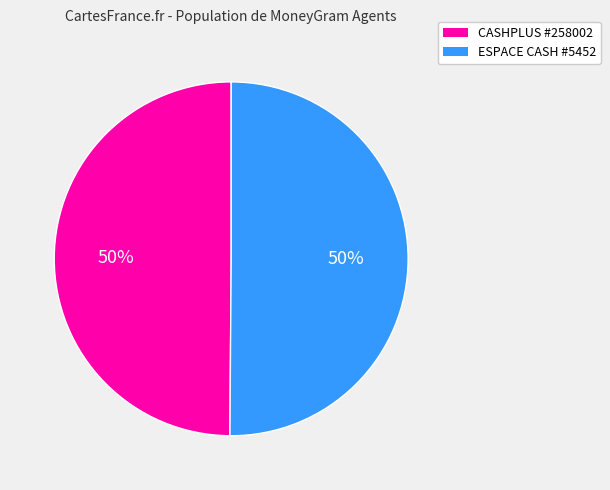

Is it true that ESPACE CASH #5452 is 41% of the pie?

False